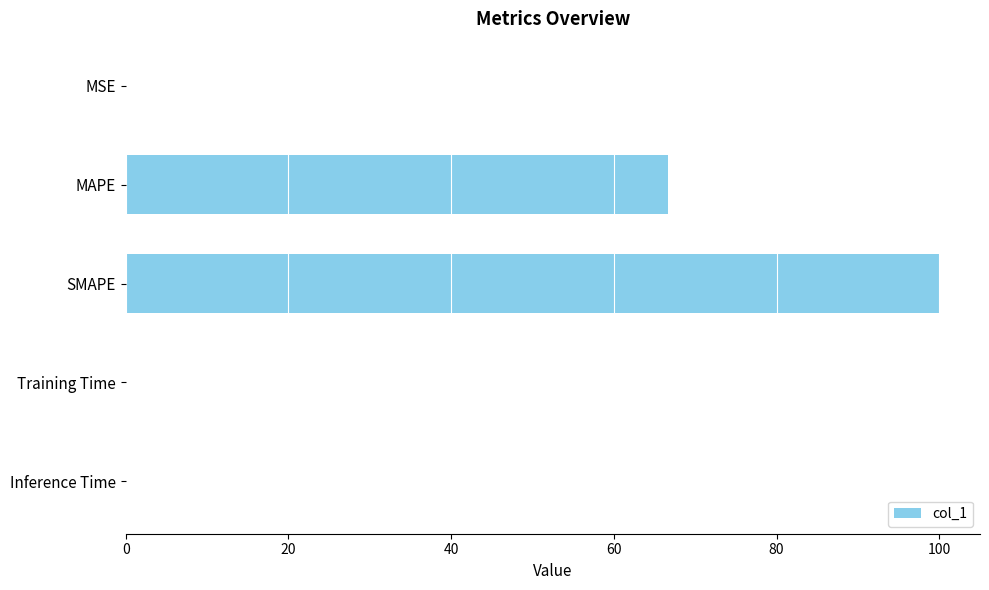

At which category does the chart reach its peak across all series?

SMAPE